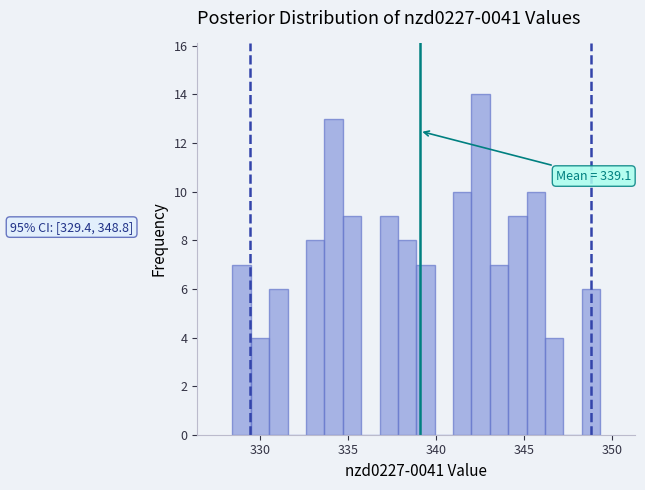

Around what value on the x-axis is the tallest bar? Give the approximate position of its centre, as read against the axis.

342.5